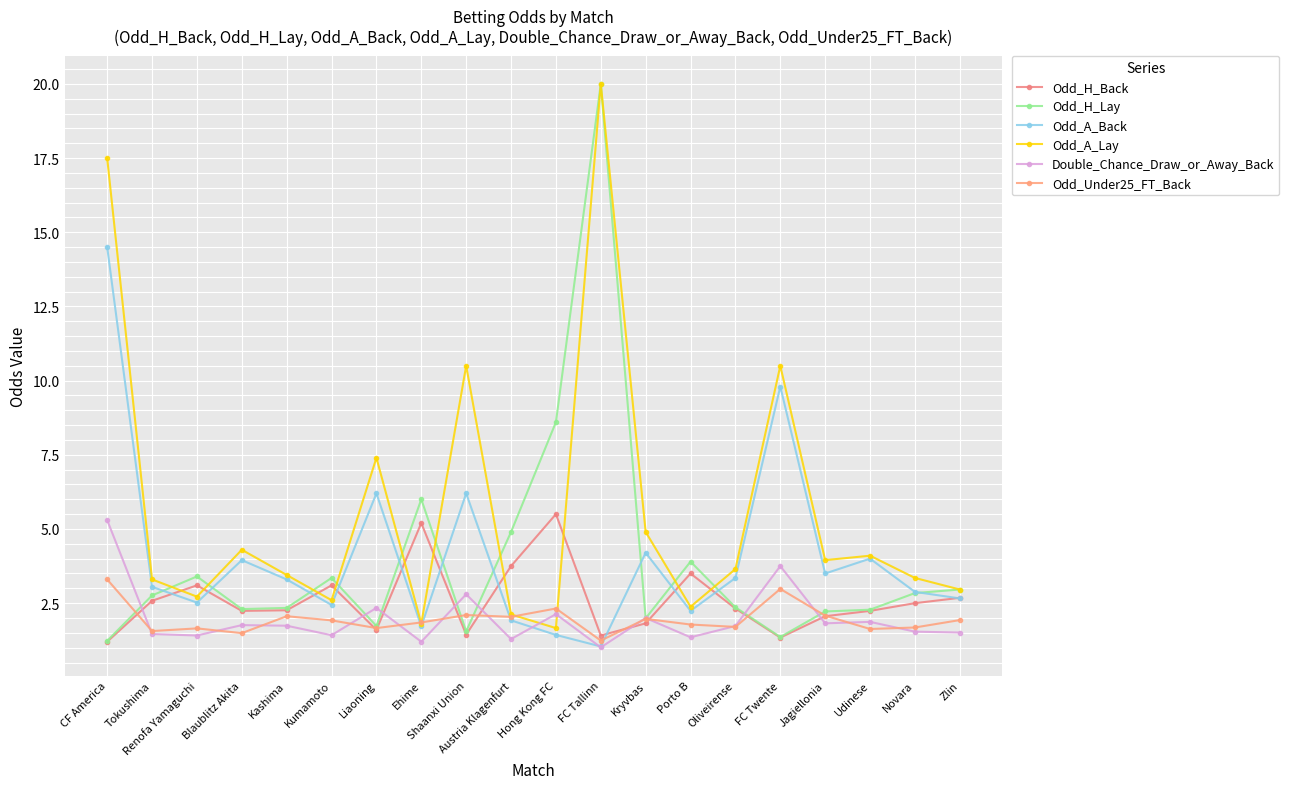

What is the difference between the second highest and second lowest values in the Odd_H_Lay series?

7.2